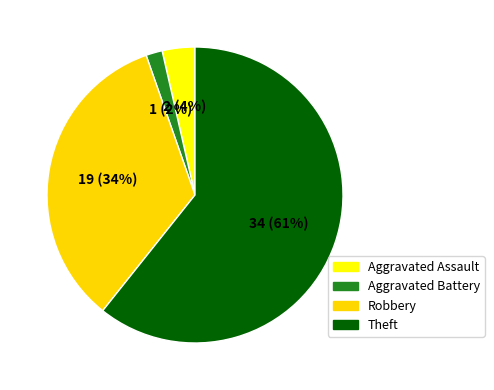

To the nearest percent, what portion does Robbery represent?

34%